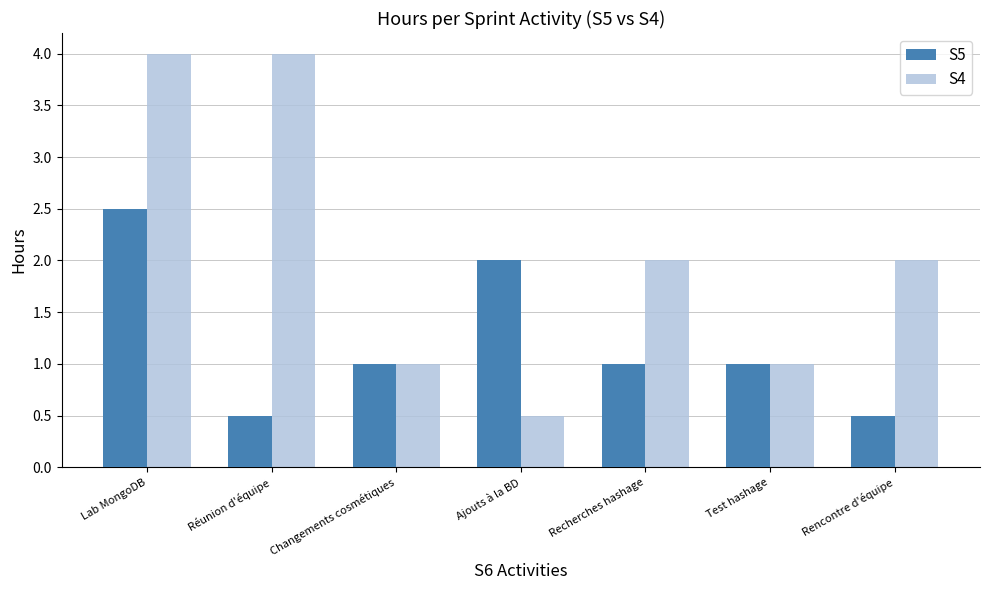

What is the spread (max minus min) of values at Ajouts à la BD?

1.5